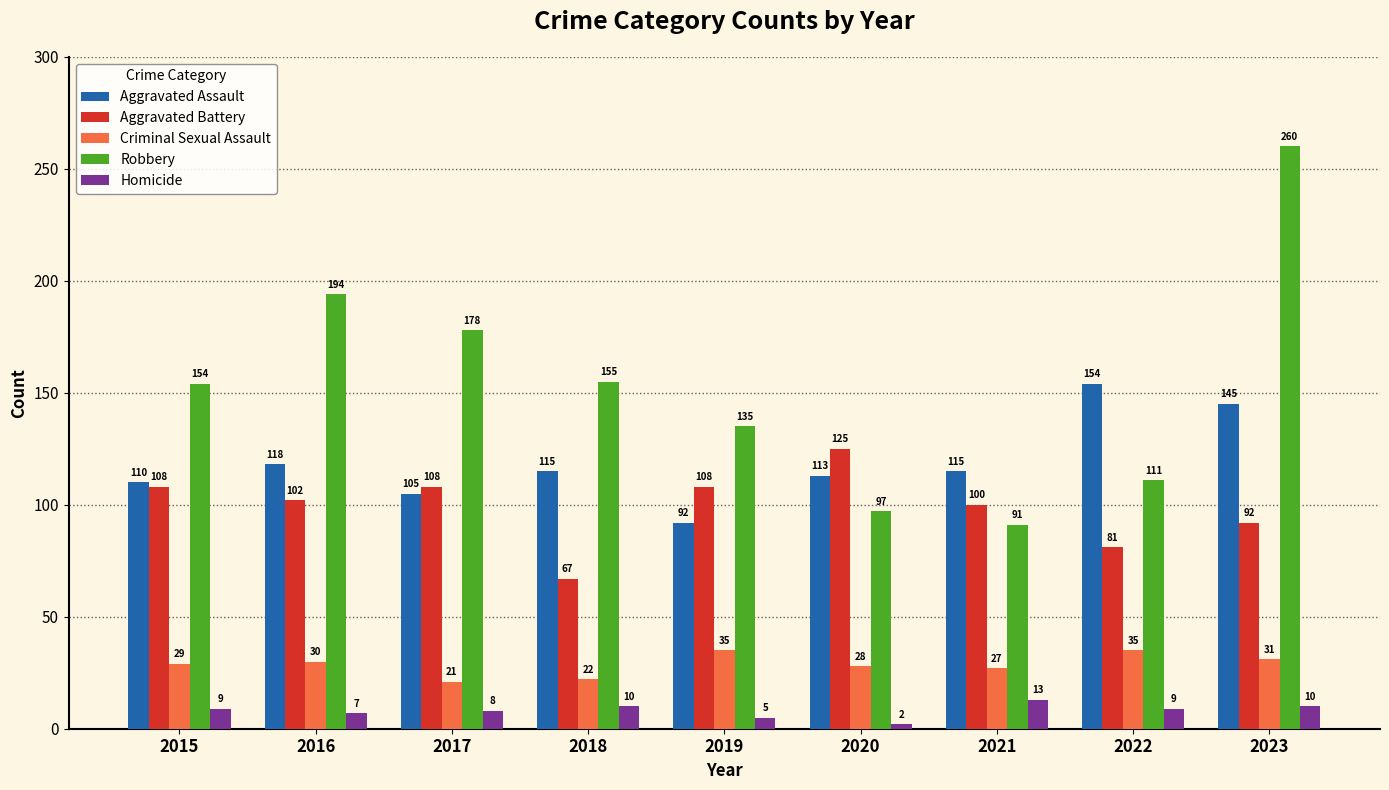

What is the approximate value of Aggravated Battery at 2015, to the nearest 5?

110